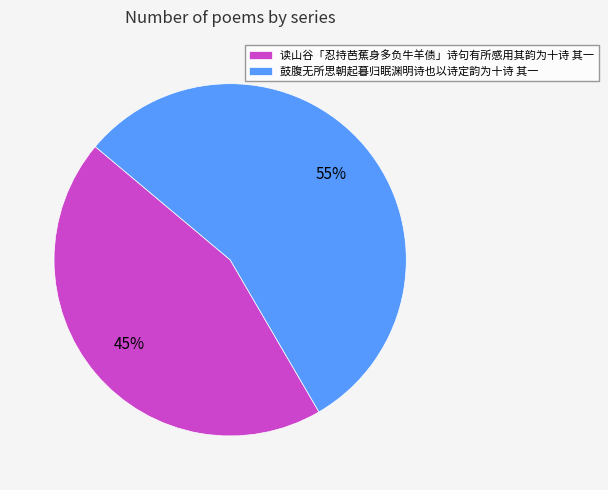

Count the number of slices in the pie.

2